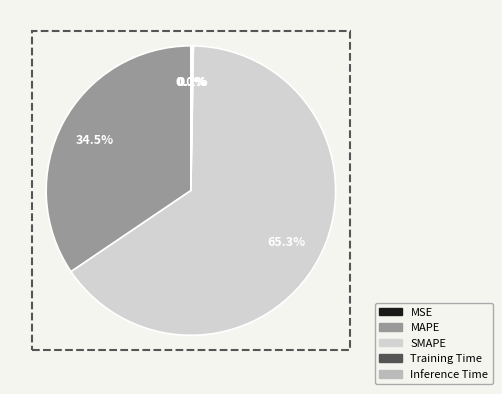

What is the largest slice in the pie chart?

SMAPE